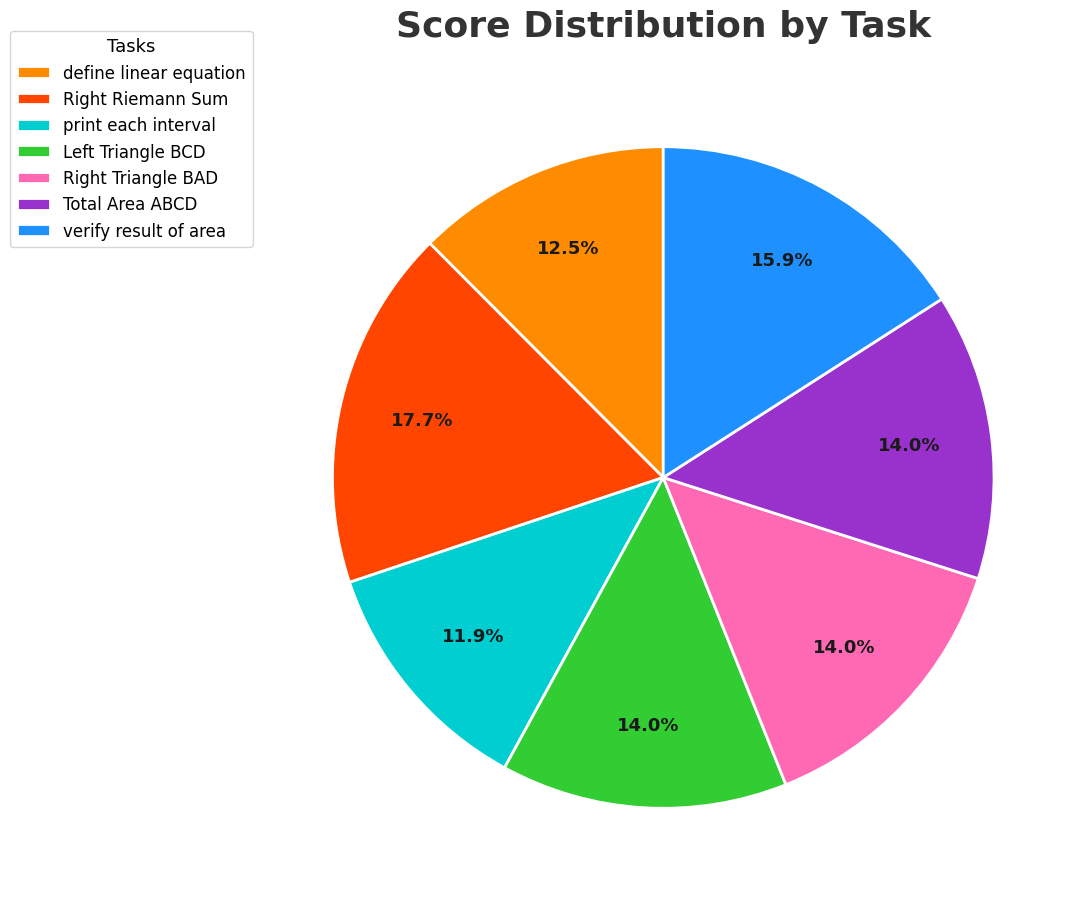

Which category has the biggest portion of the pie?

Right Riemann Sum